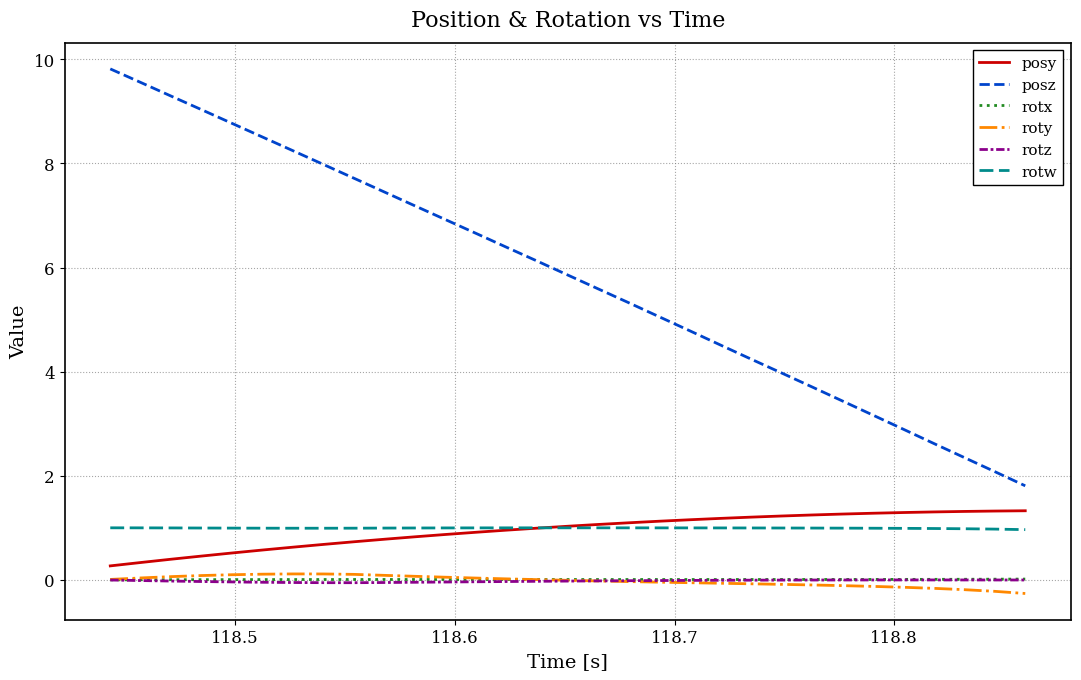

What is the minimum value shown in the chart?

-0.3